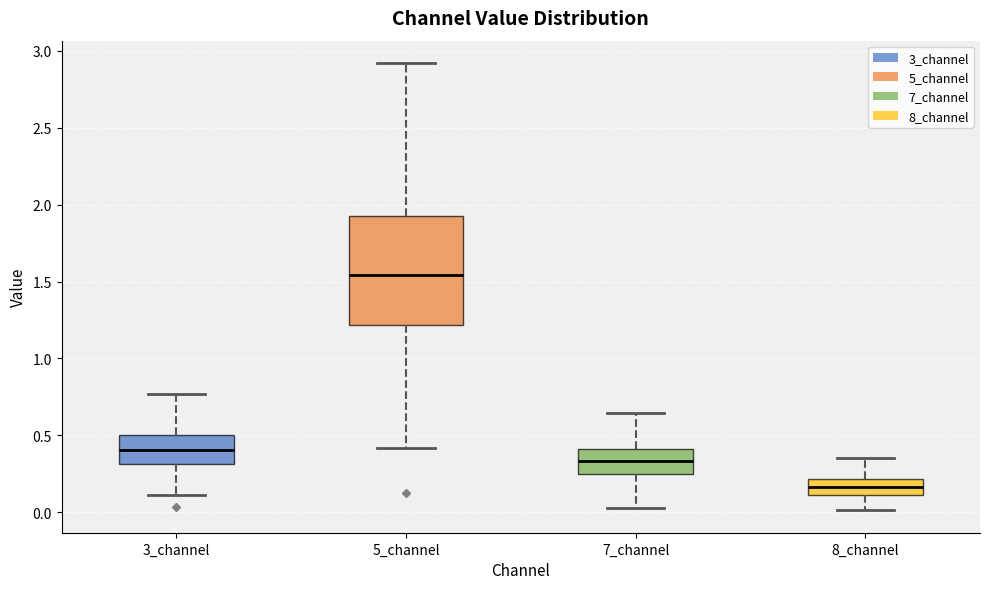

Comparing the boxes themselves (not the whiskers), which one is the tallest?

5_channel